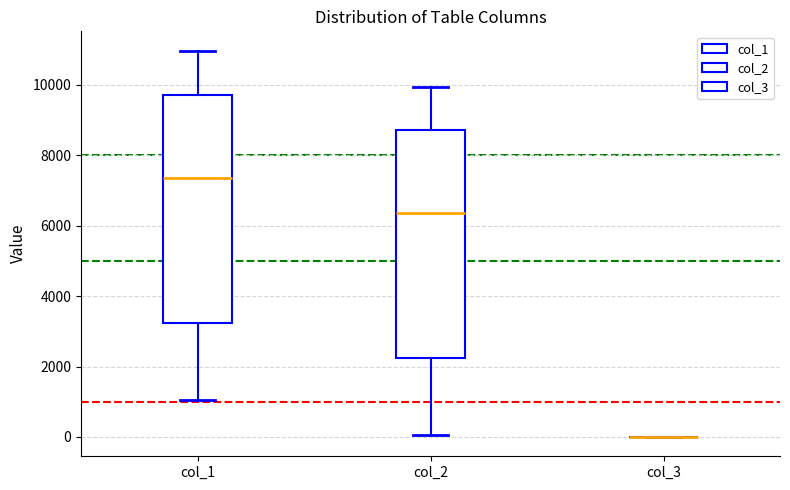

Where does the upper whisker of the box for col_1 end on the y-axis? The values are not printed on the chart, so give them approximately, as read against the axis.

11000